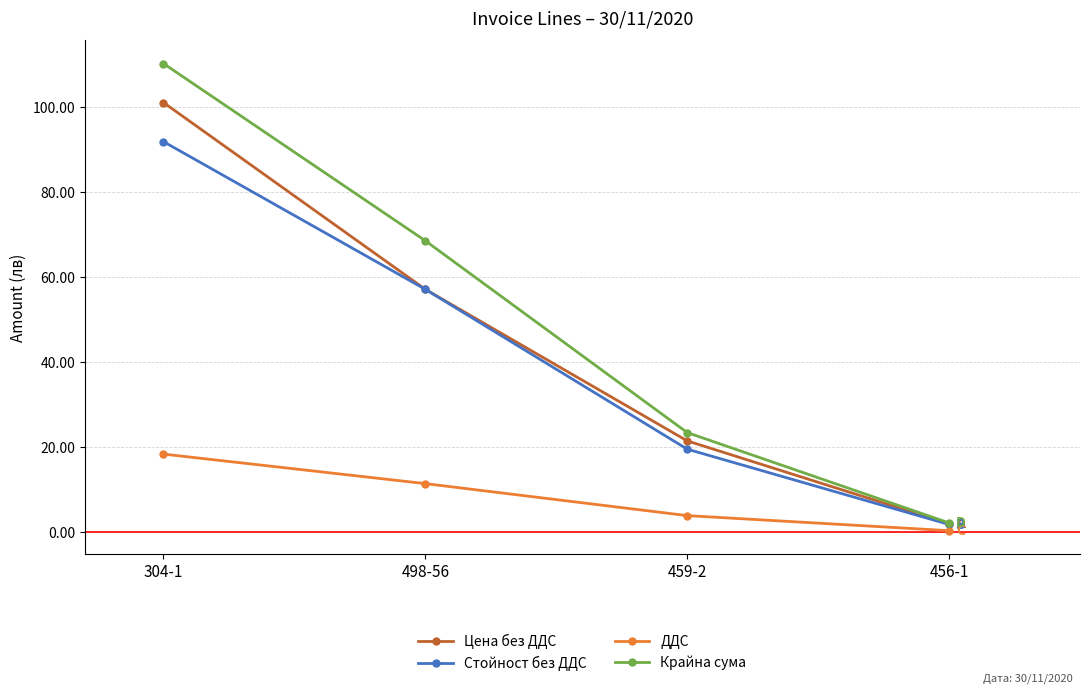

Which series has the largest range (max minus min)?

Крайна сума